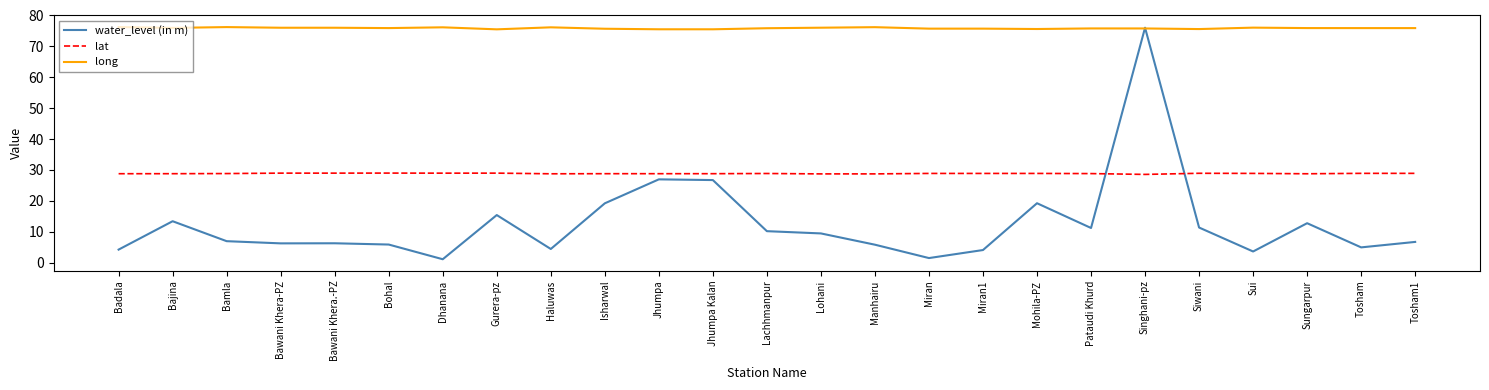

List the series in order of their overall mean, highest first.

long, lat, water_level (in m)